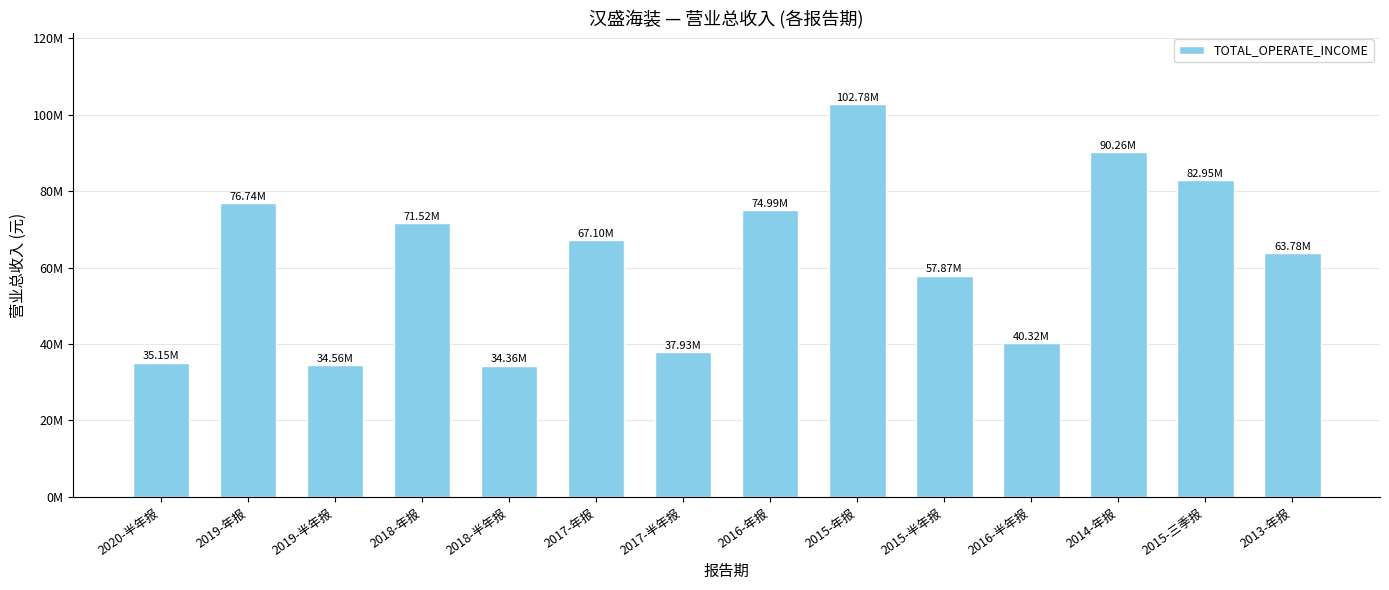

What is the average value?

62165155.9